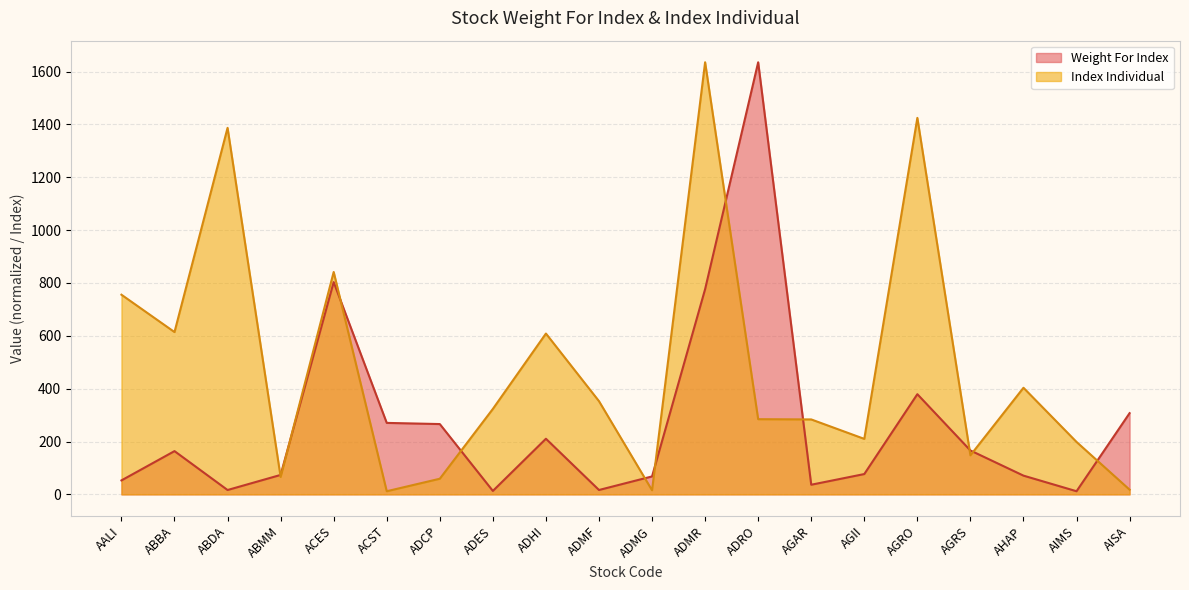

What position from the right is ADRO?

8